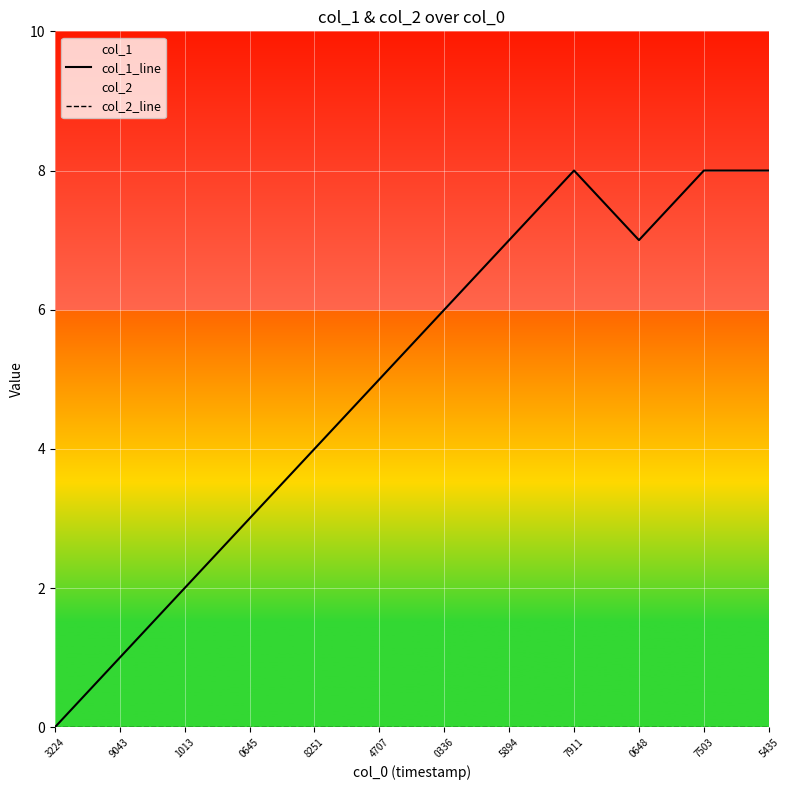

Rank the series by their average value, from highest to lowest.

col_1_line, col_2_line